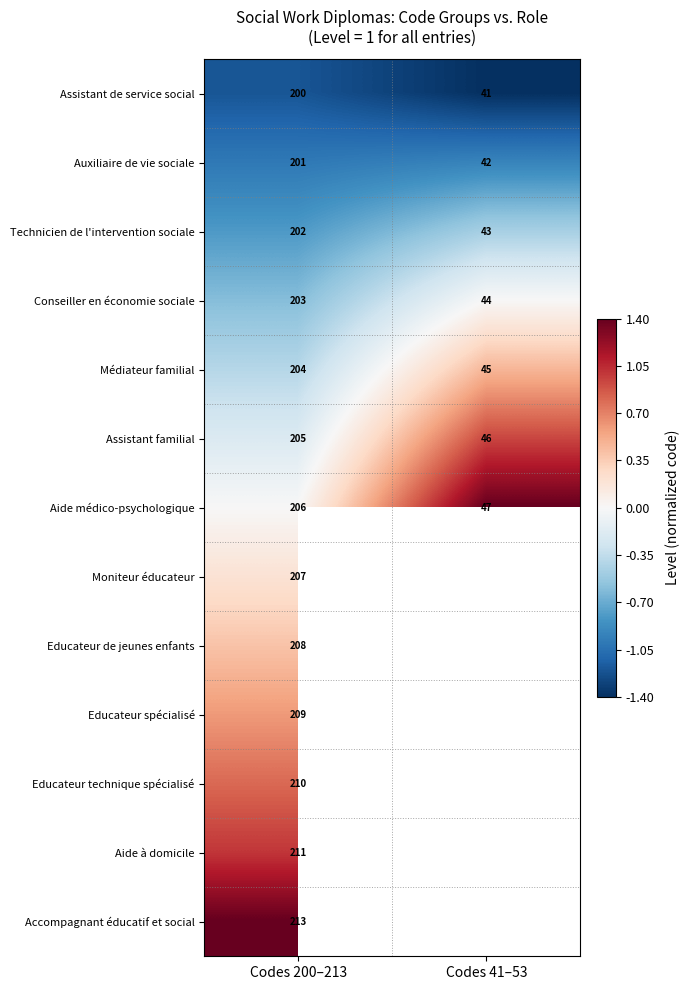

What is the difference between the highest and lowest values at Codes 200–213?

13.0